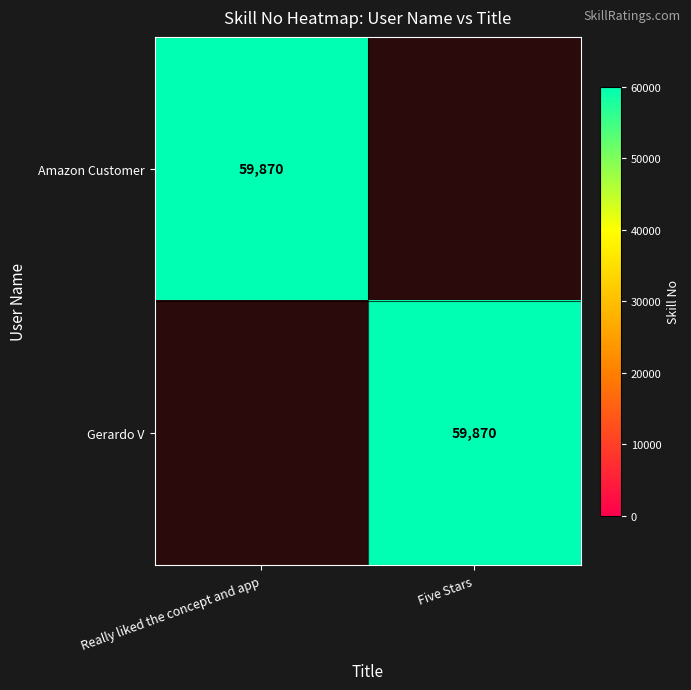

The Amazon Customer series shows 59870 at Really liked the concept and app. True or false?

True